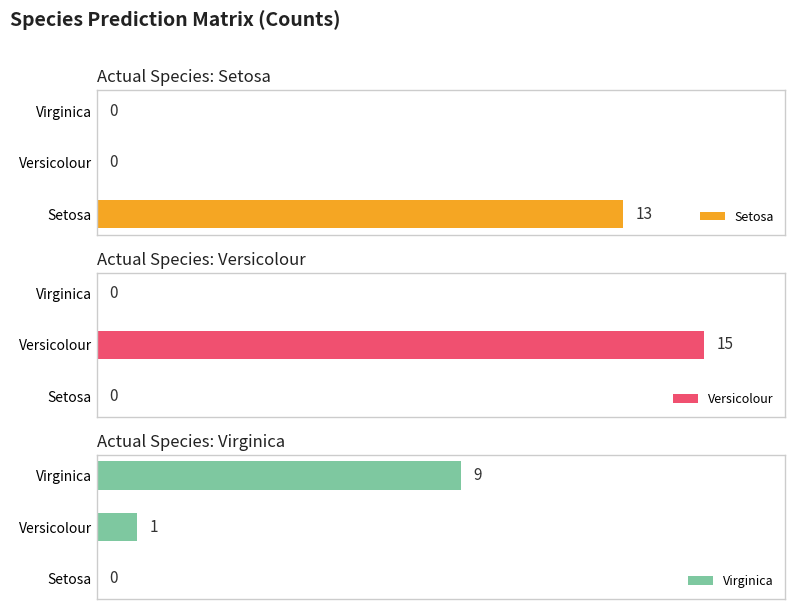

Is the value of Virginica at Setosa greater than the value of Versicolour at Setosa?

No